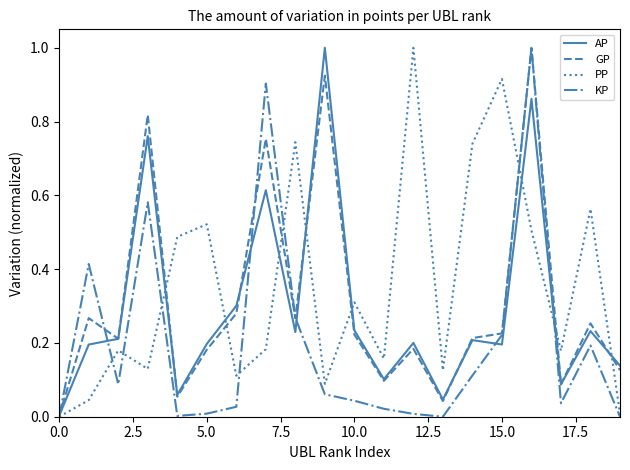

Count the number of categories in the chart.

20